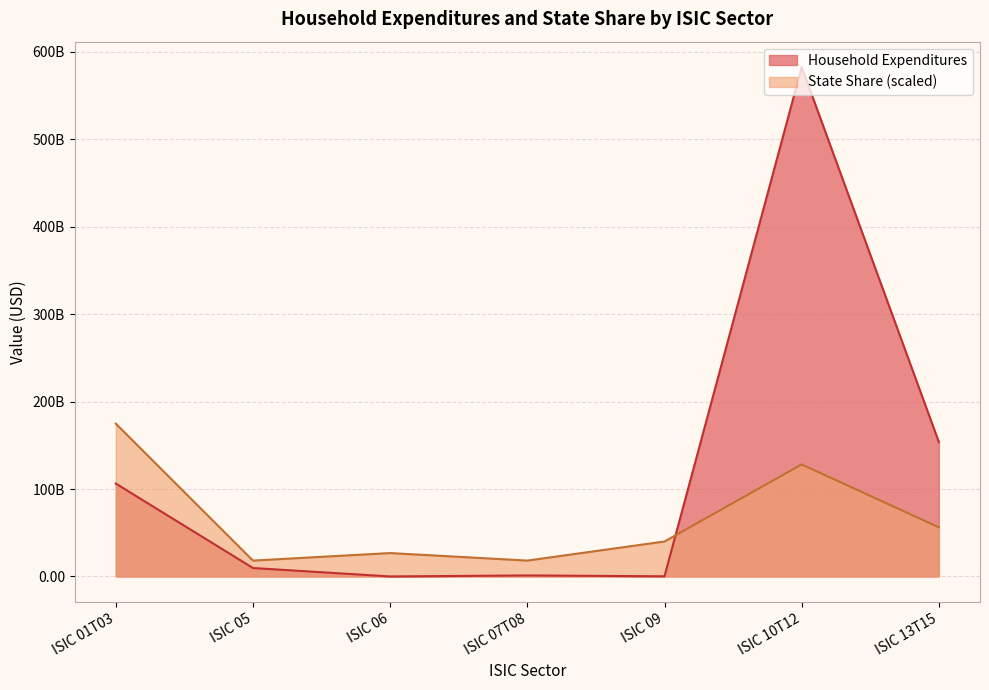

What is the sum of all State Share values?

462119369177.3